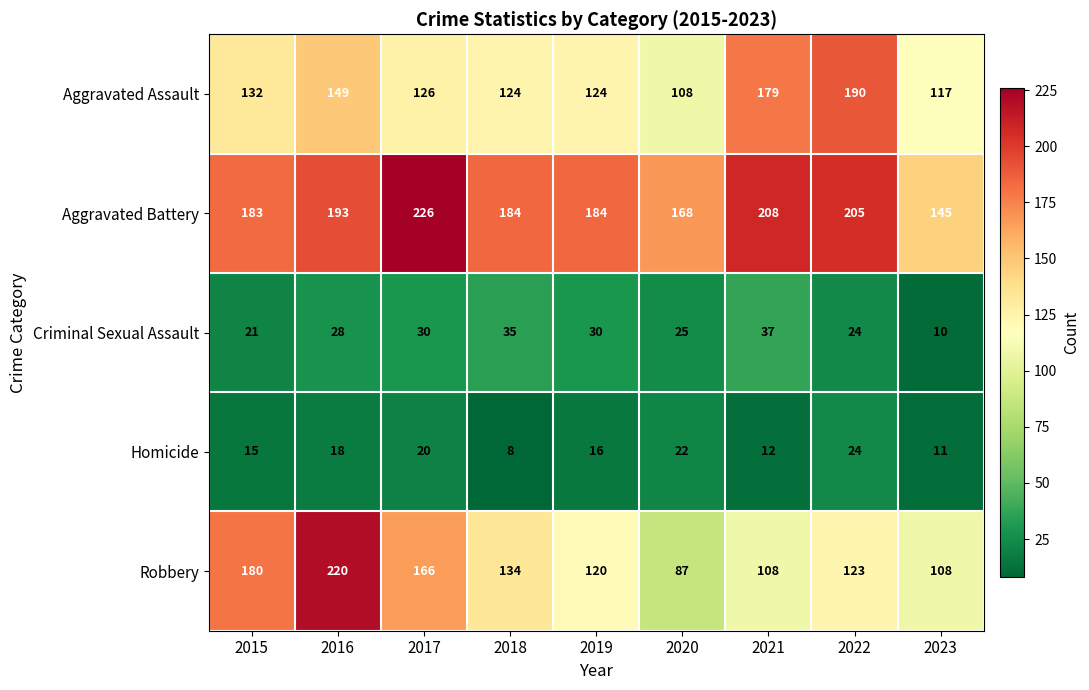

What is the total value across all series at 2017?

568